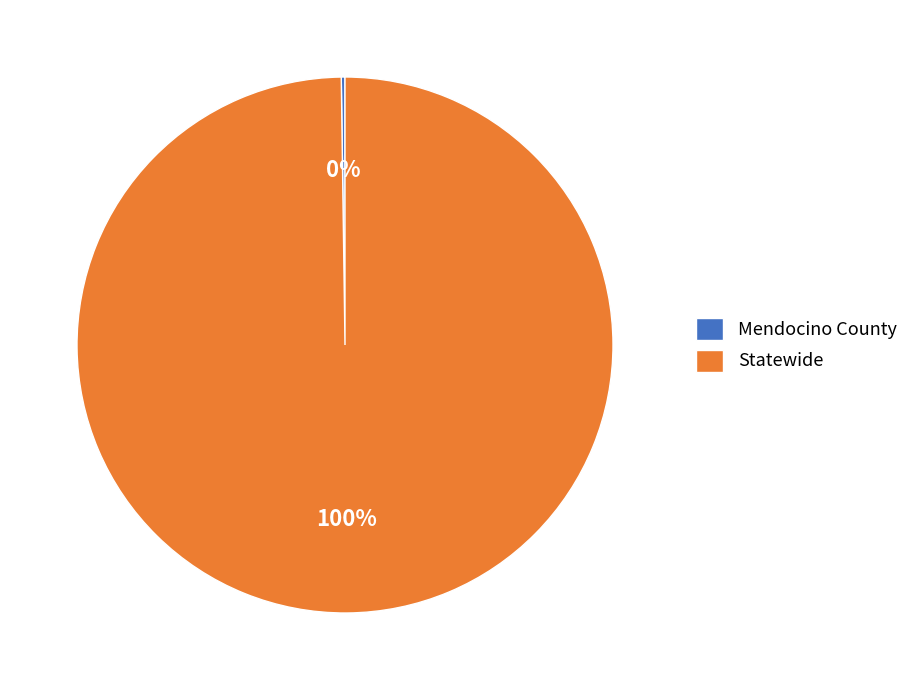

To the nearest percent, what portion does Statewide represent?

100%